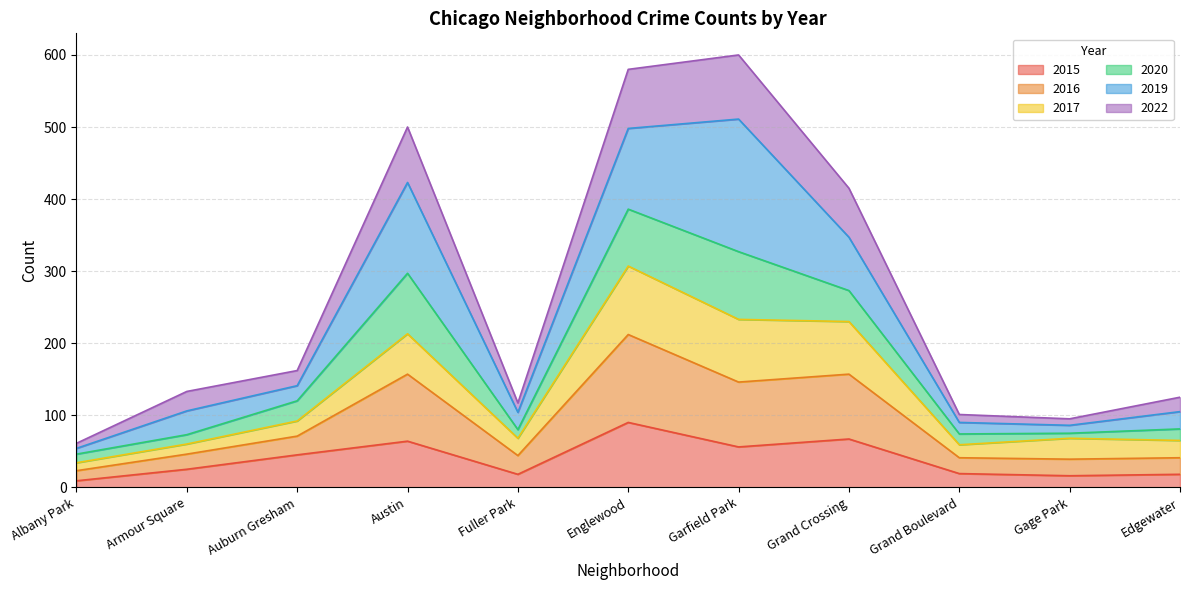

Which category has the highest value in the 2015 series?

Englewood